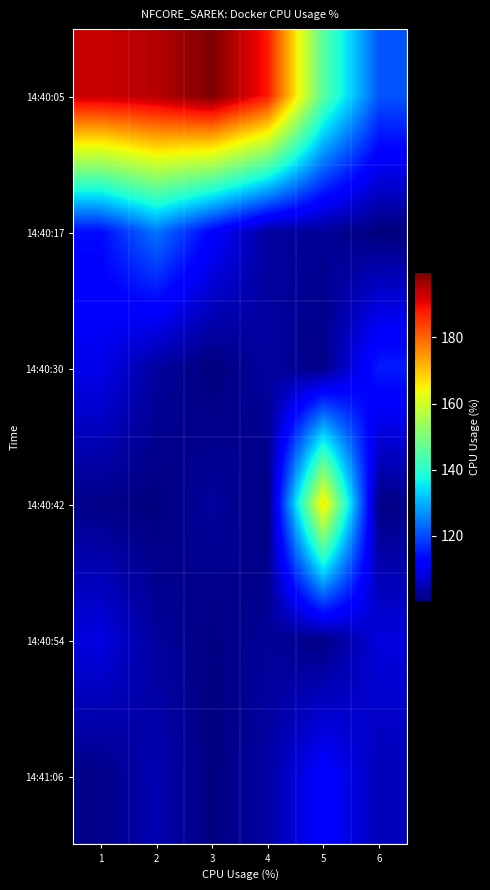

Rank the series at 3 from lowest to highest value.

14:40:30, 14:41:06, 14:40:54, 14:40:42, 14:40:17, 14:40:05